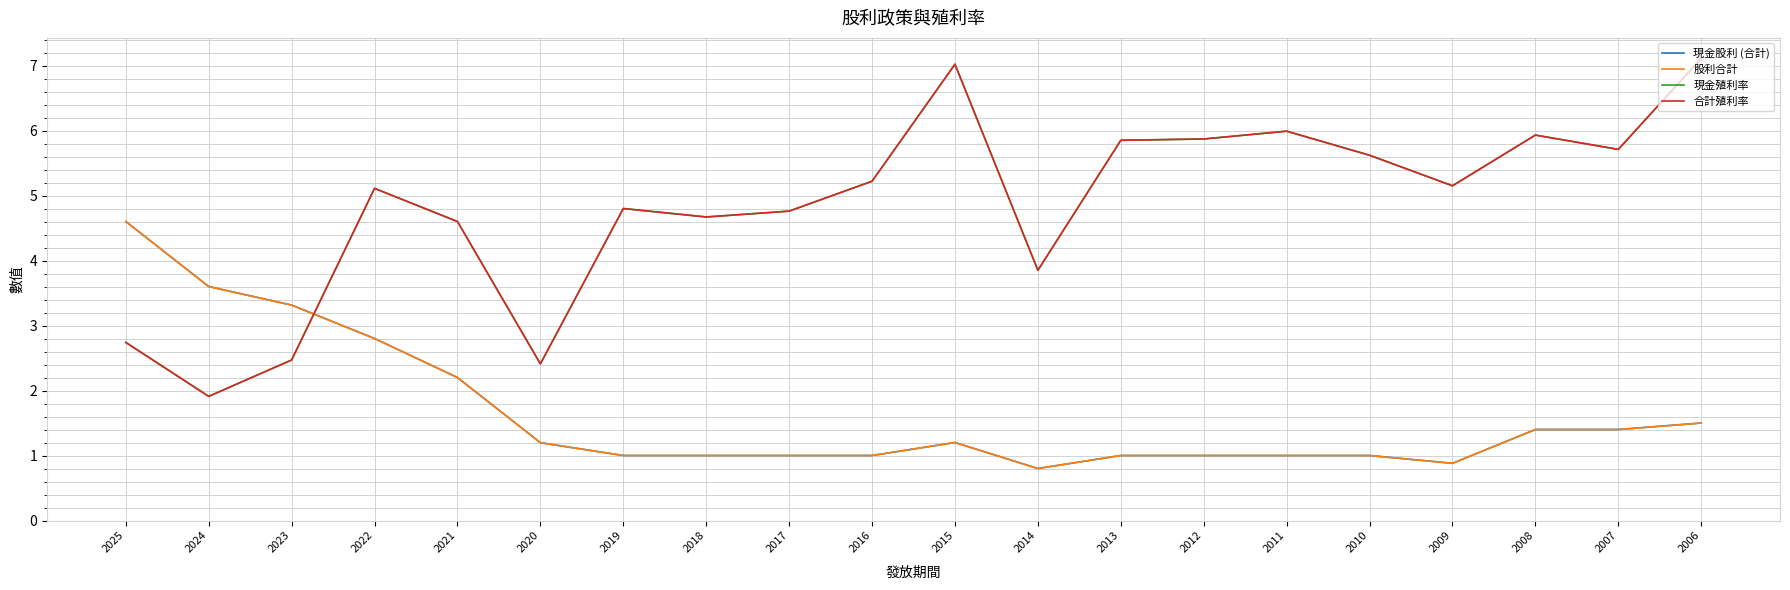

What is the difference between the 現金殖利率 values at 2024 and 2018?

2.8